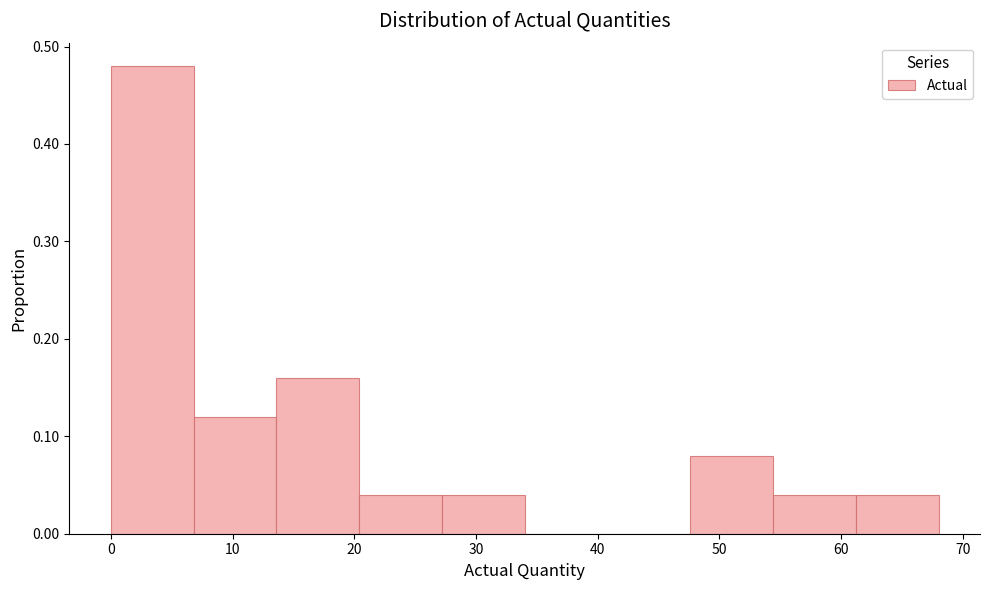

Reading left to right, transcribe this chart: for each bar, give the range it covers on the x-axis and its height. Neither the bar edges nor the heights are printed on the chart, so give them approximately, as read against the axes.

0.0 to 6.8: 0.48
6.8 to 13.6: 0.12
13.6 to 20.4: 0.16
20.4 to 27.2: 0.04
27.2 to 34.0: 0.04
34.0 to 40.8: 0
40.8 to 47.6: 0
47.6 to 54.4: 0.08
54.4 to 61.2: 0.04
61.2 to 68.0: 0.04